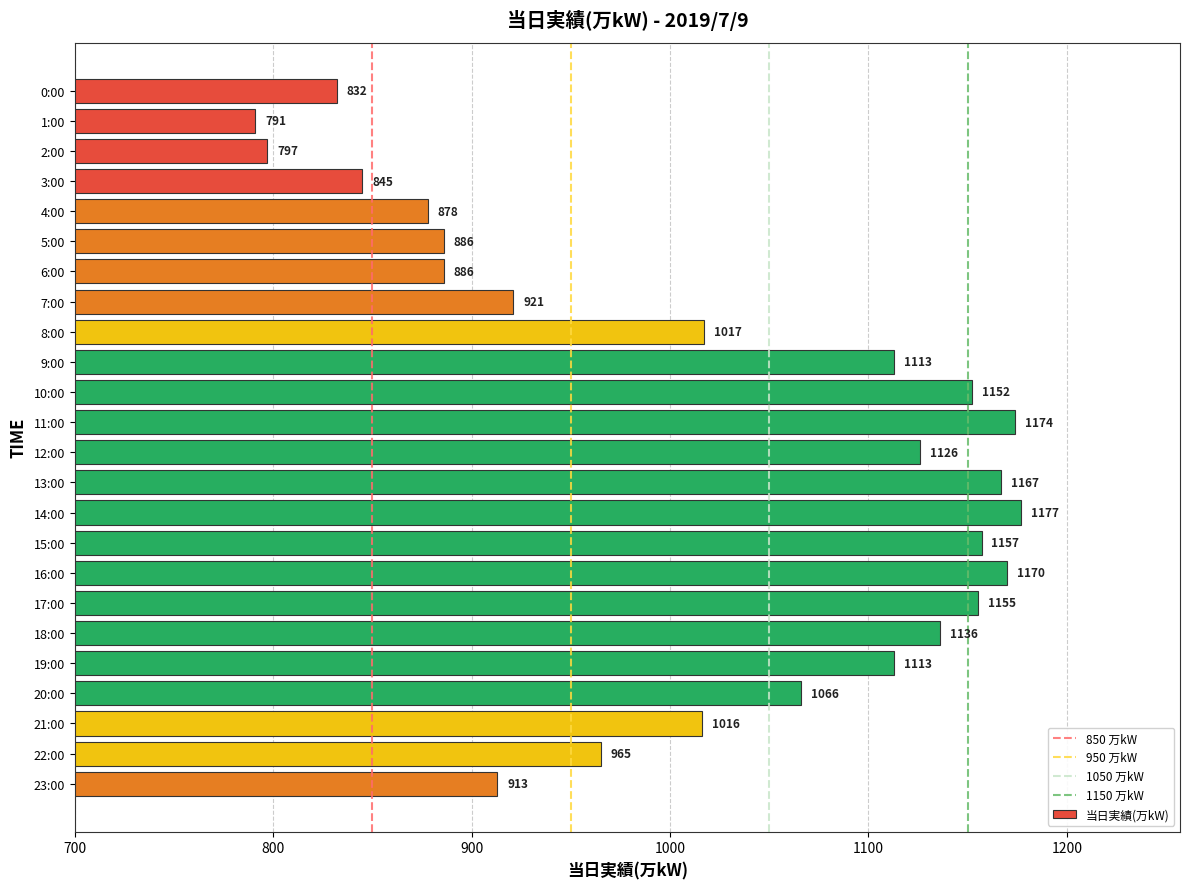

Read the value at 17:00.

1155